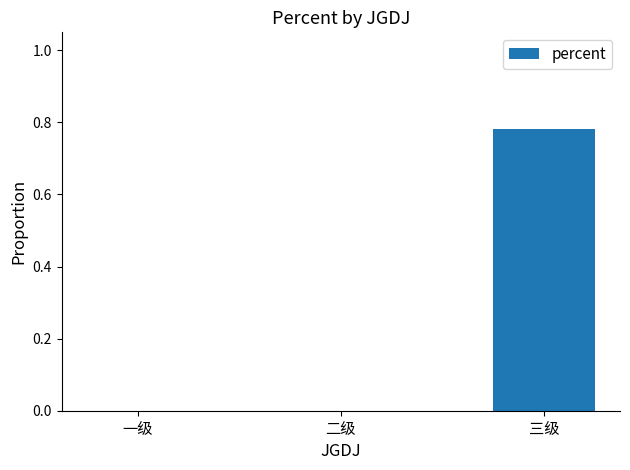

Between 一级 and 三级, which is larger?

三级